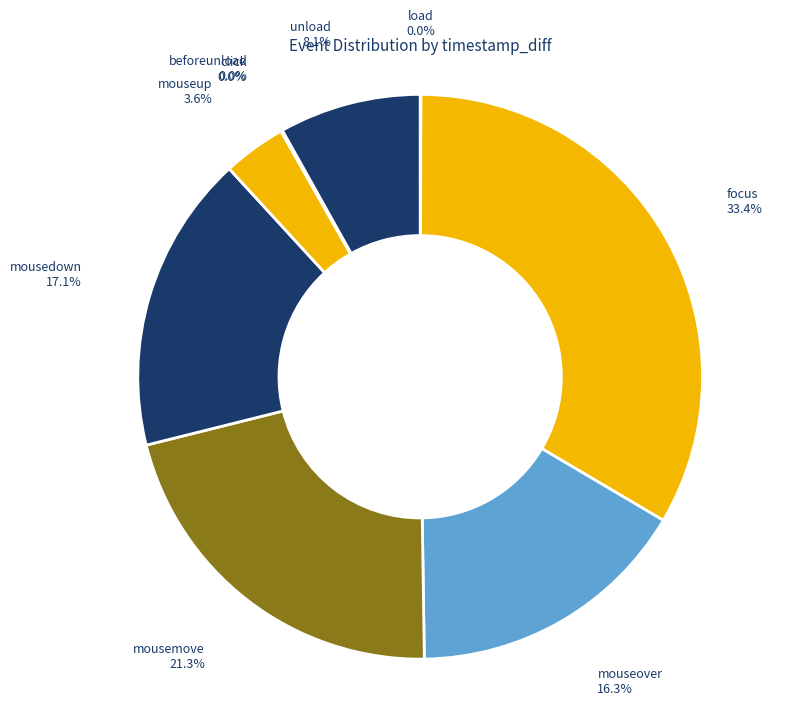

What is the largest slice in the pie chart?

focus